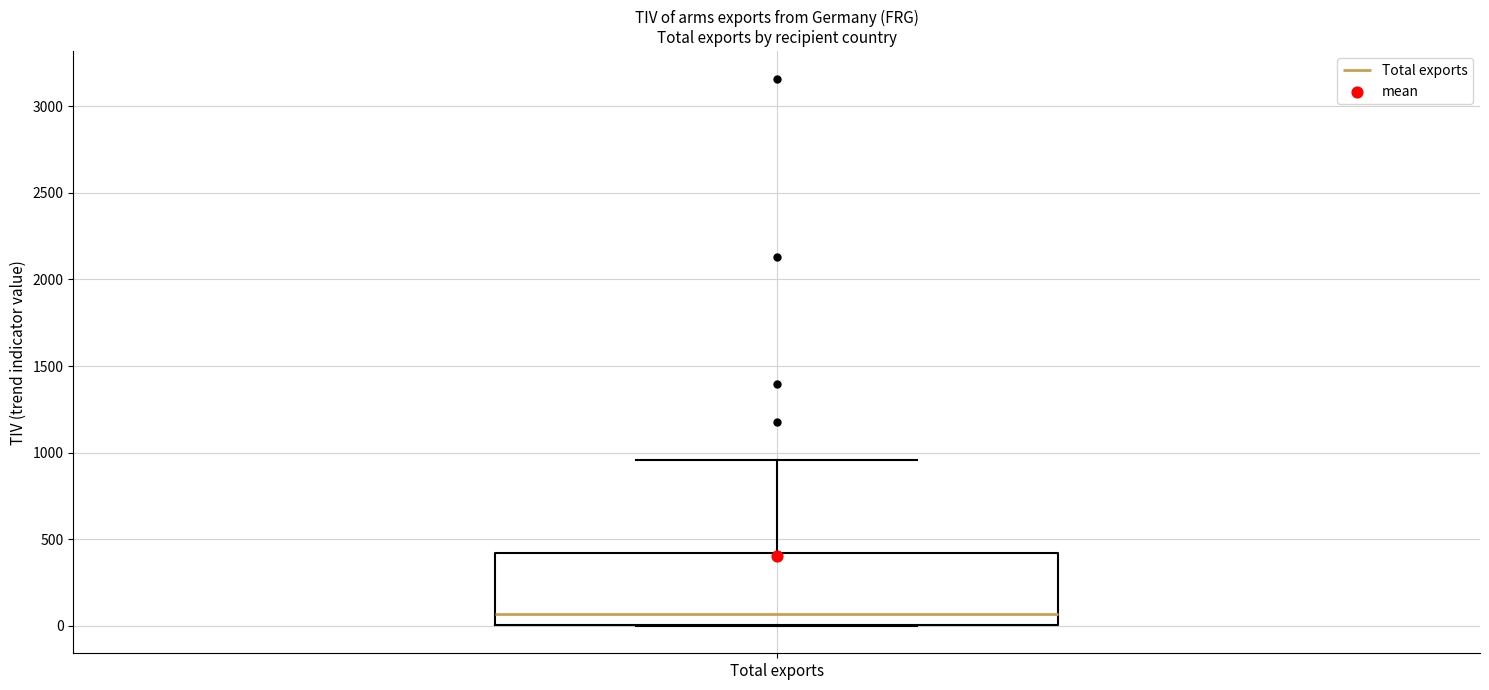

Read this box plot against the y-axis: the position of the median line, the range covered by the box, and the ends of both whiskers. The values are not printed on the chart, so give them approximately, as read against the axis.

median 50, box 0 to 400, whiskers 0 to 950